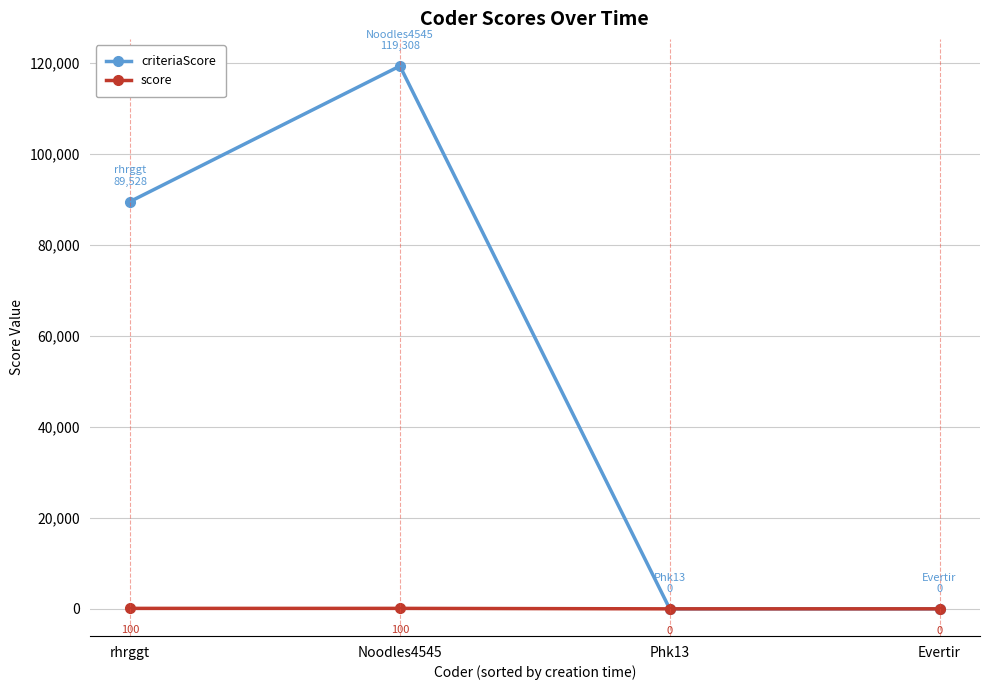

What is the maximum value shown in the chart?

119308